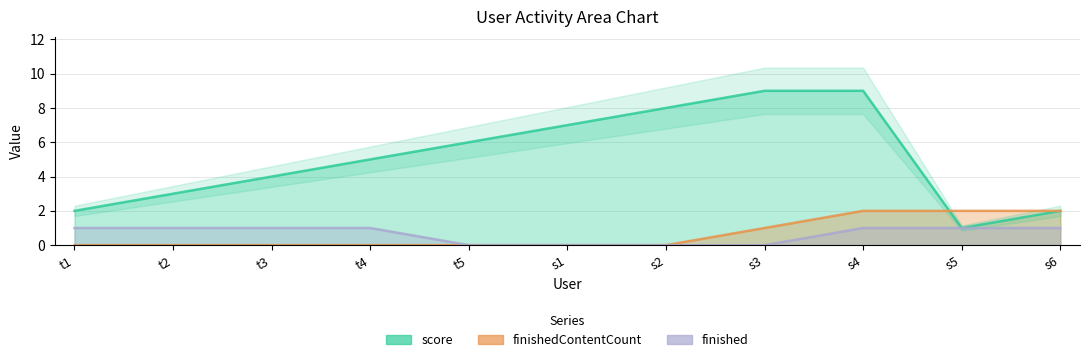

What position from the left is s4?

9